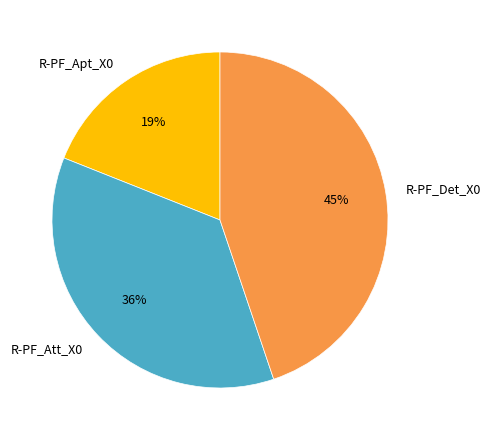

What percentage is the R-PF_Att_X0 slice, to the nearest percent?

36%